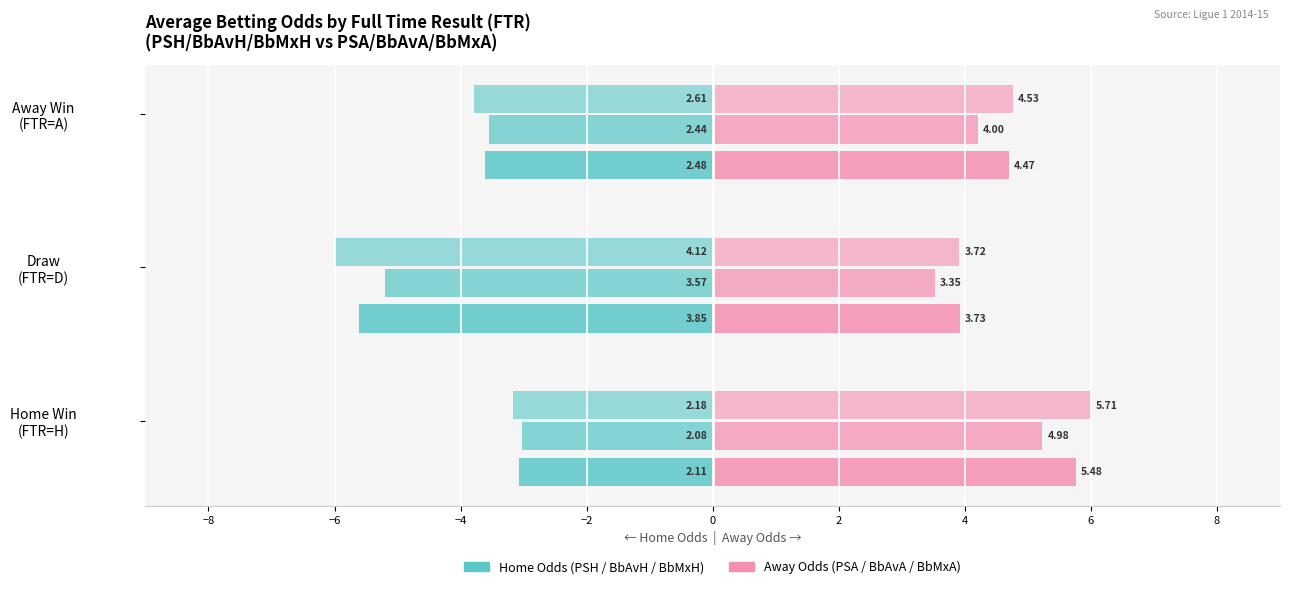

Rank the series by their average value, from lowest to highest.

PSH, PSA